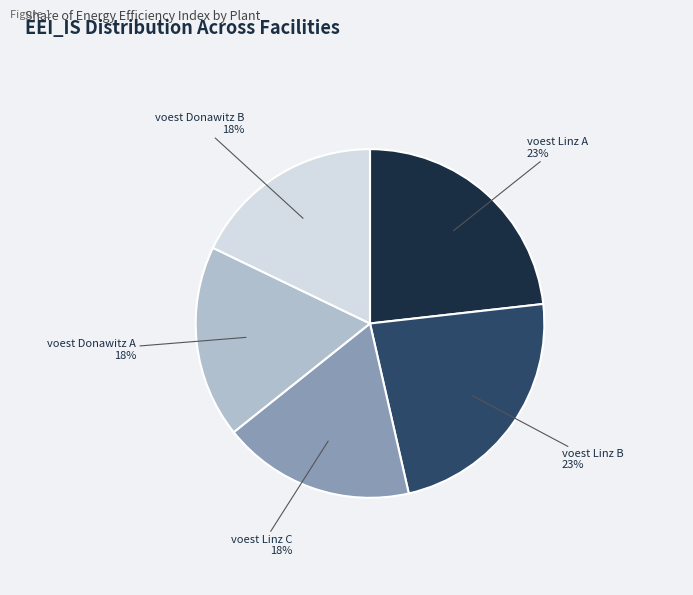

To the nearest percent, what is the difference between the largest and smallest slice percentages?

5%